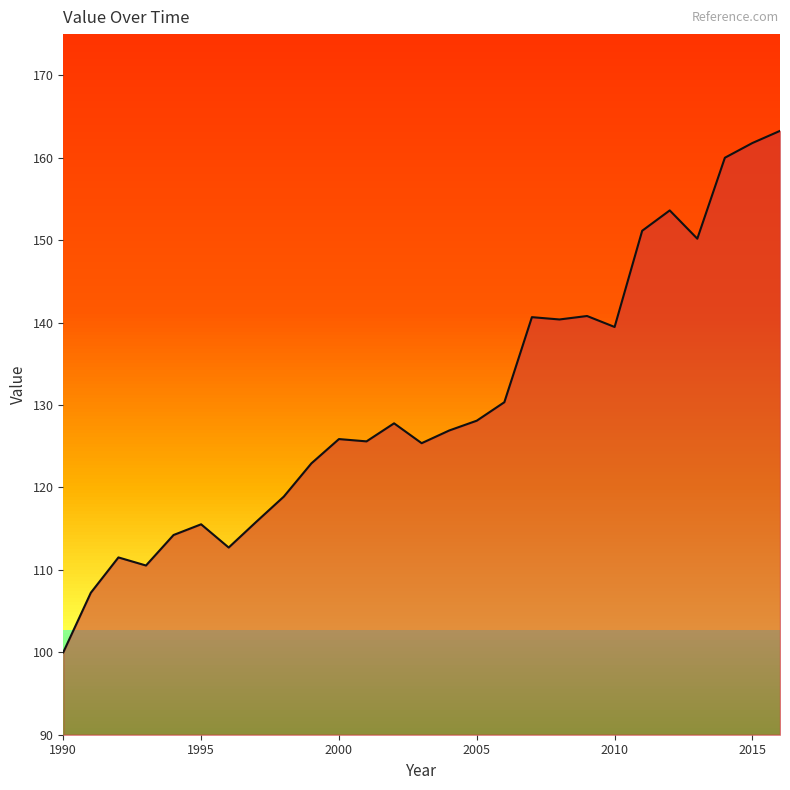

What is the difference between the maximum and minimum values?

63.3